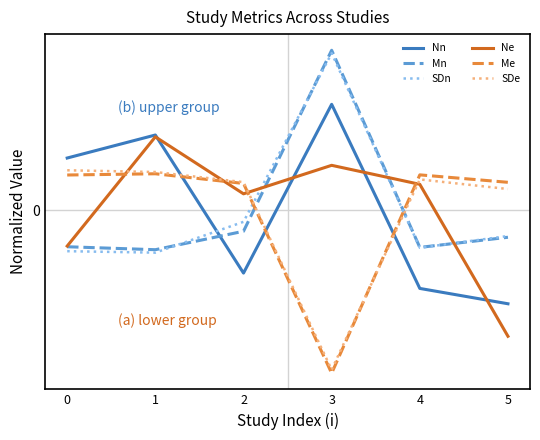

Is this an area chart (filled region under the line)?

No